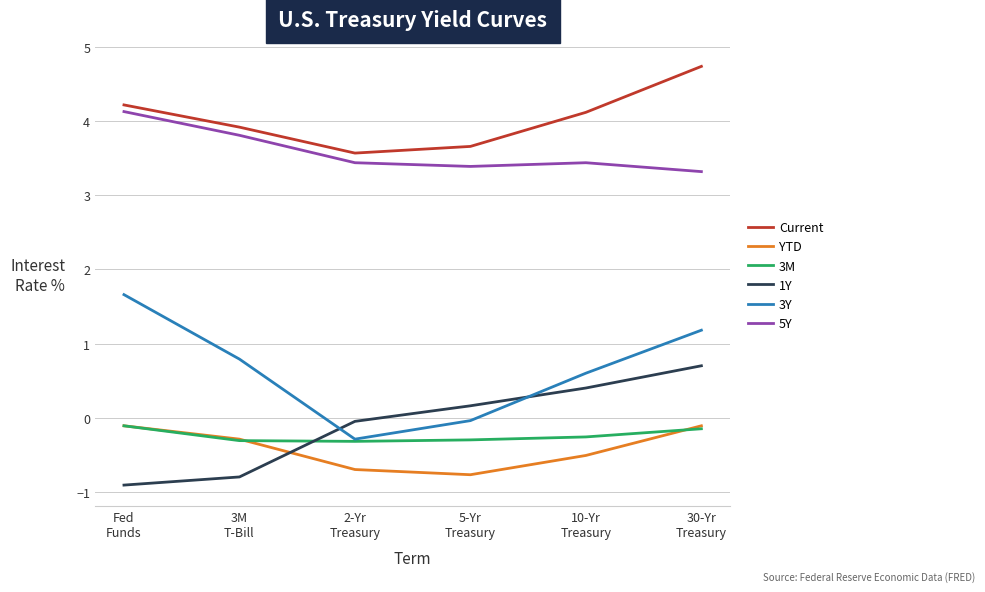

True or false: 3Y and Current cross at least once.

False